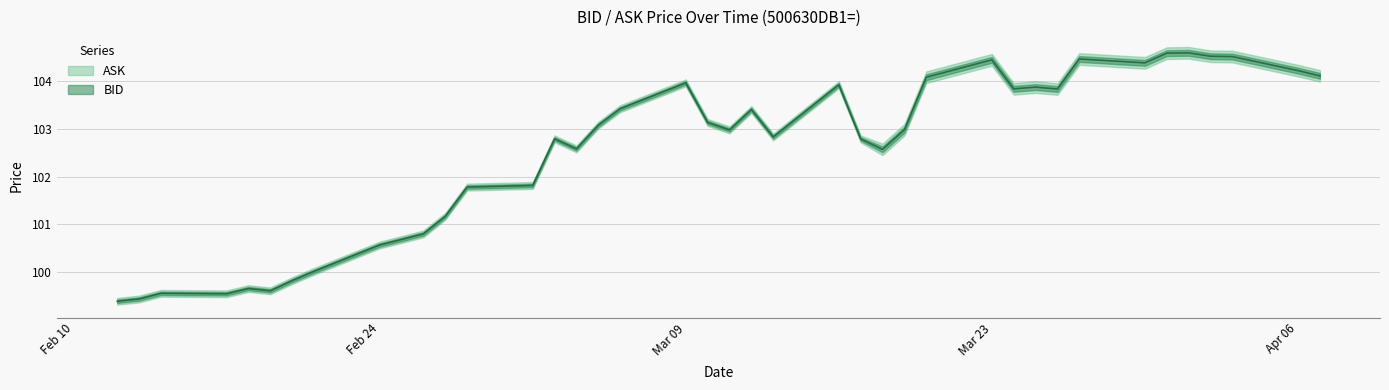

What is the label of the 8th point from the left?

2020-02-21